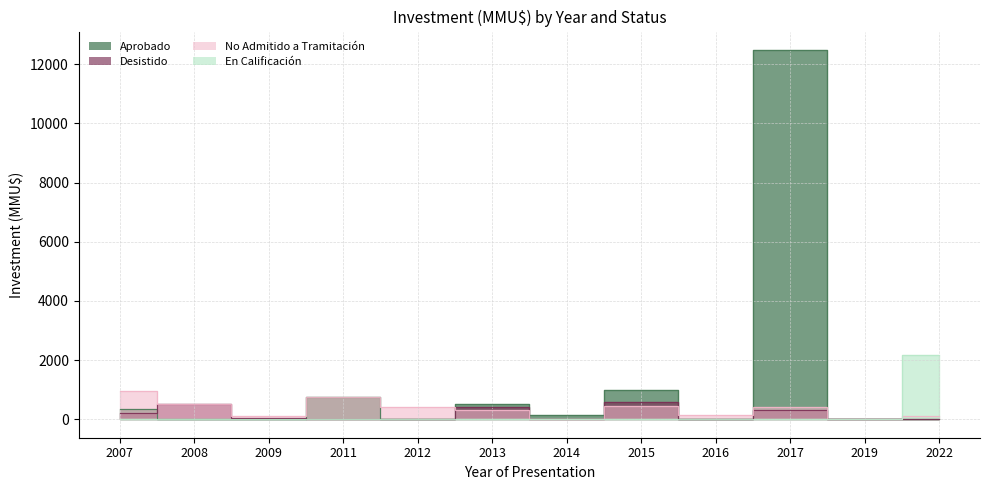

How many distinct data groups are displayed?

4